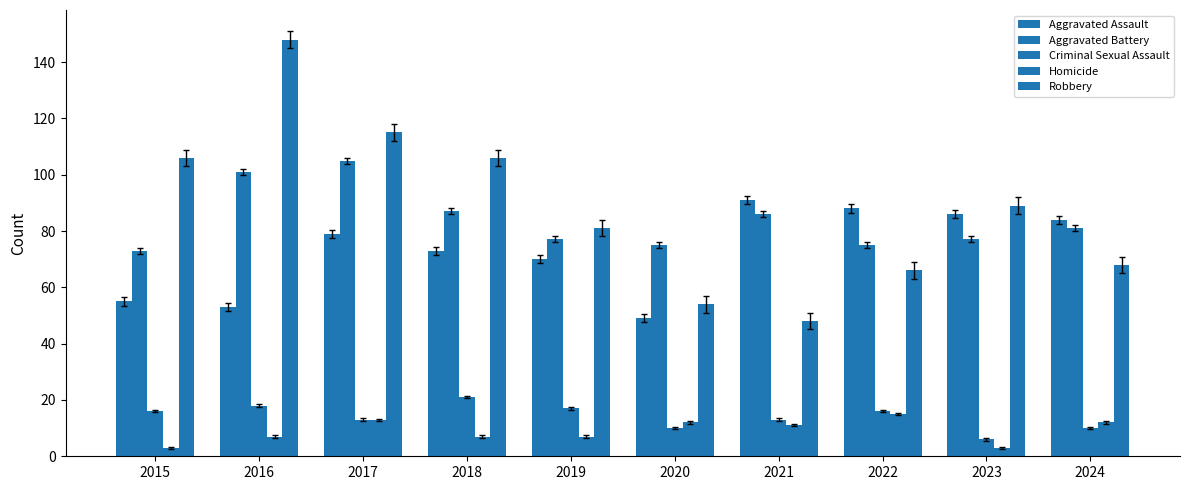

What is the total value across all series at 2019?

252